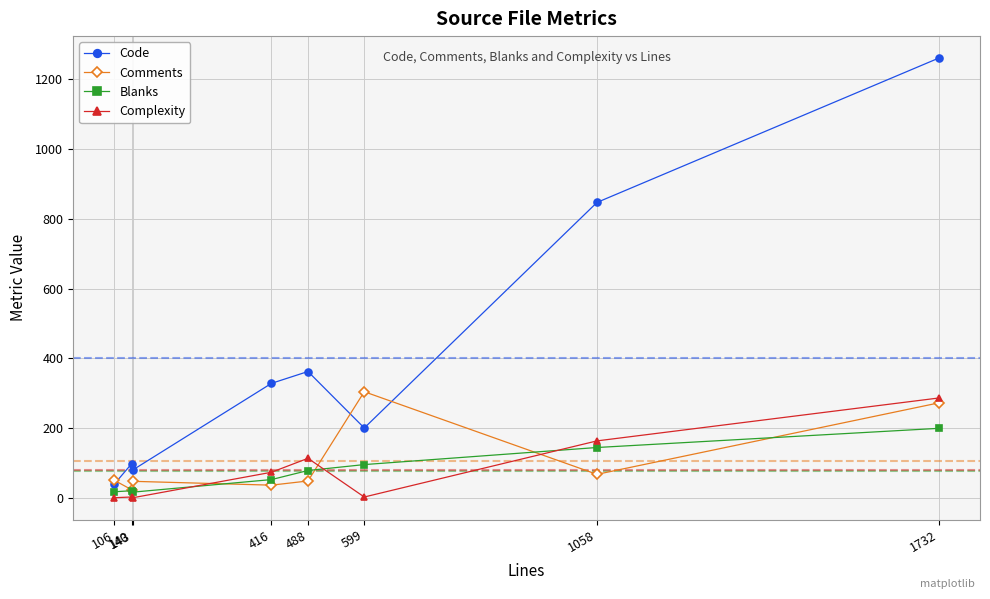

How many values in the Comments series are below 50?

4